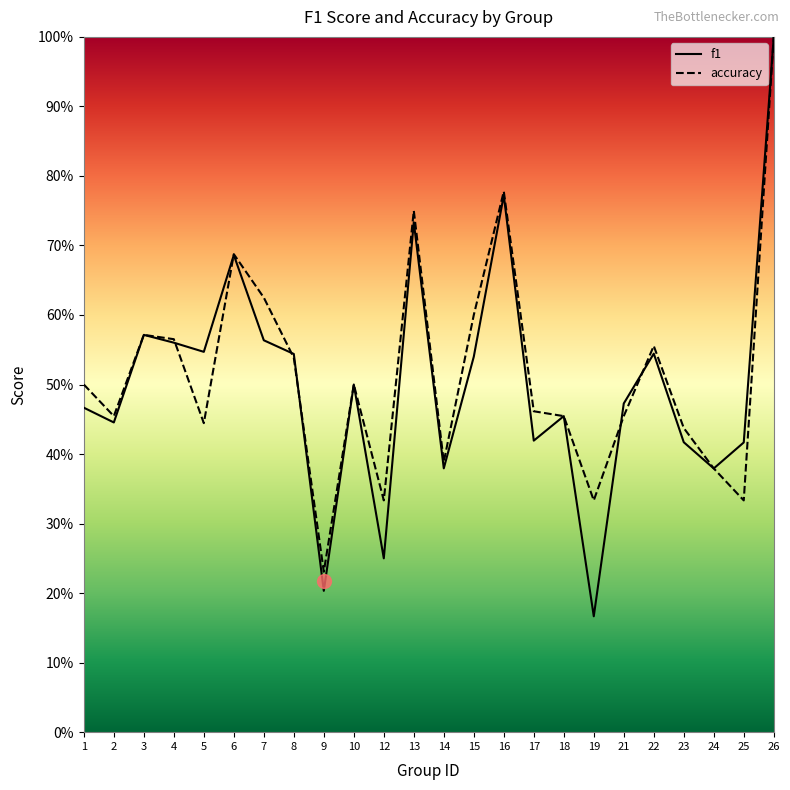

Where is accuracy nearest to the value 0?

9